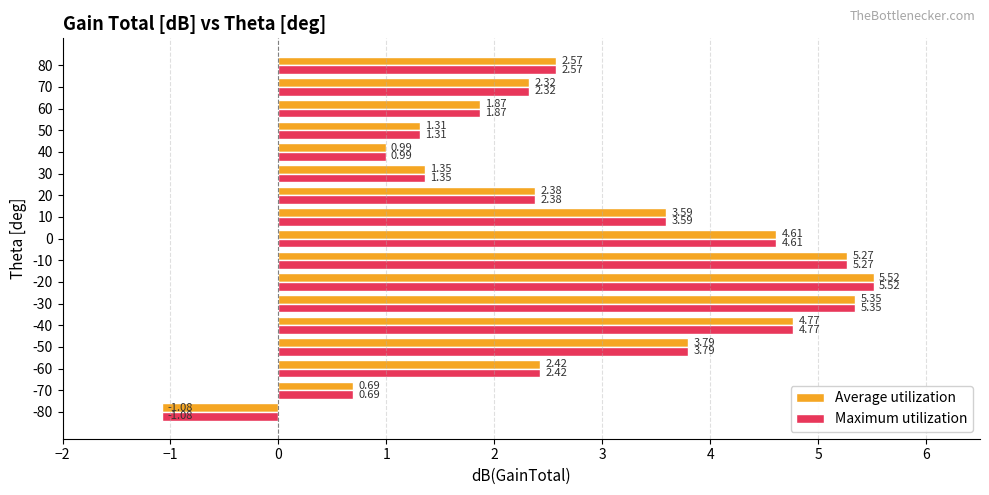

What is the sum of the Maximum utilization values at -30 and 0?

10.0